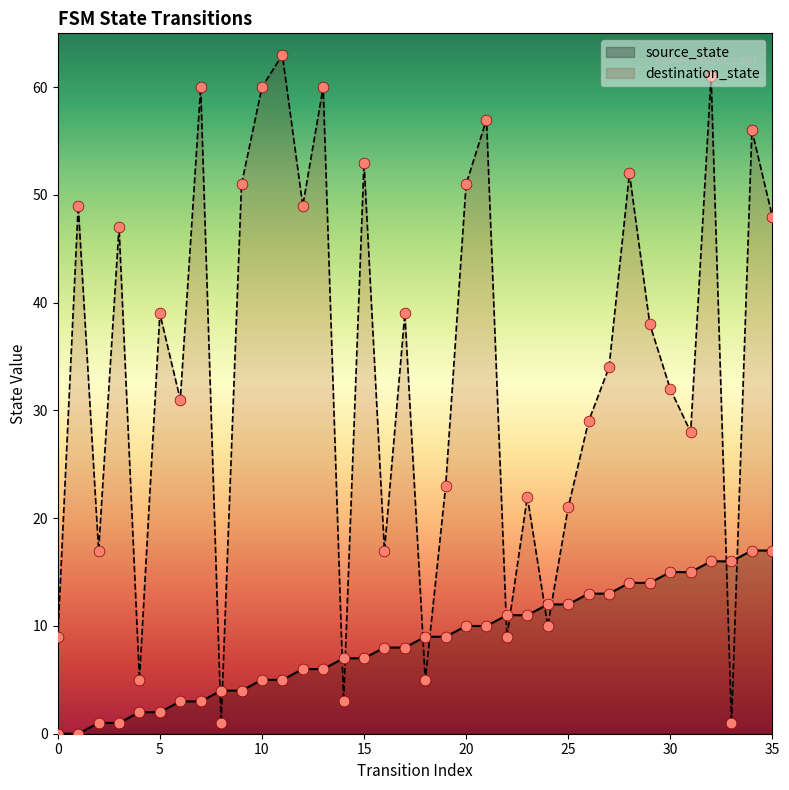

What are all the series names shown in the legend?

source_state, destination_state